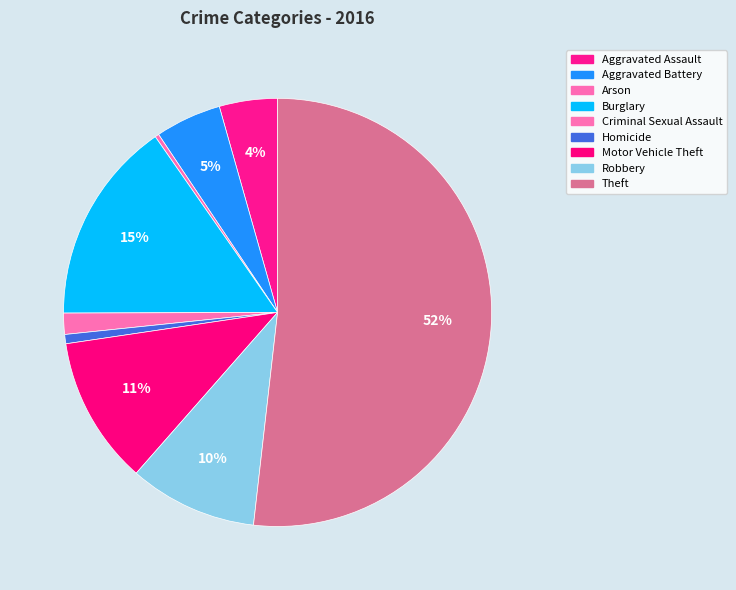

Which has a higher value, Homicide or Motor Vehicle Theft?

Motor Vehicle Theft